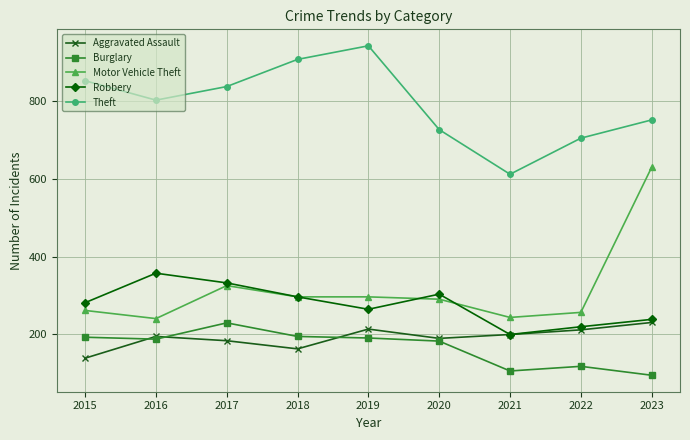

Where is the first local minimum for Motor Vehicle Theft?

2016